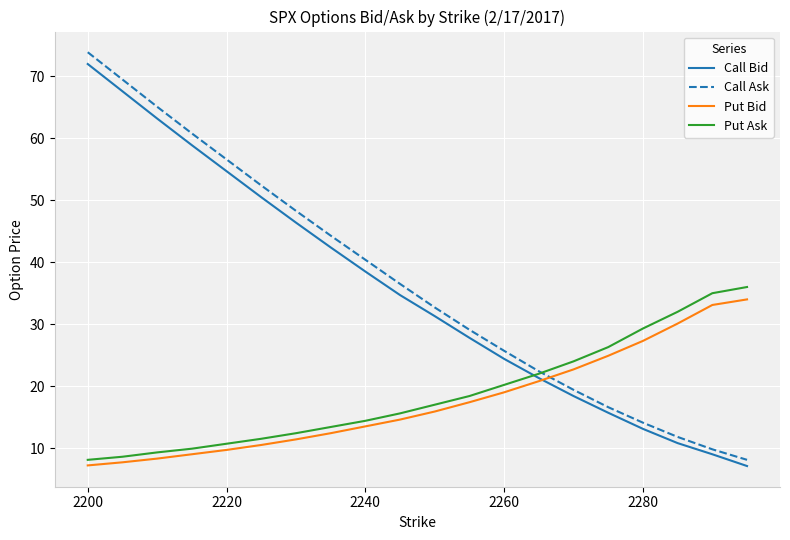

After their last crossing, which series has the higher values: Call Ask or Put Bid?

Put Bid